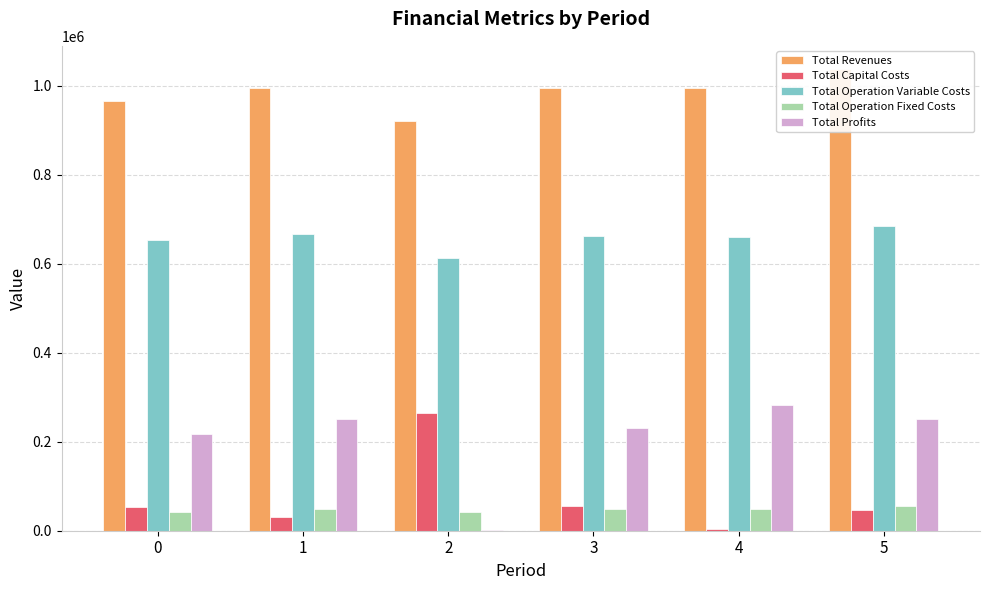

Is it true that Total Operation Fixed Costs equals 82661.1 at 4?

False